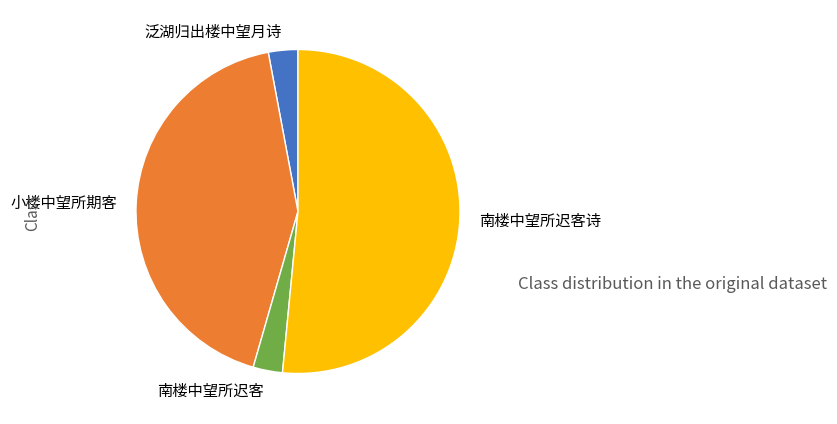

Approximately how many times larger is the value at 泛湖归出楼中望月诗 compared to 南楼中望所迟客诗?

0.1